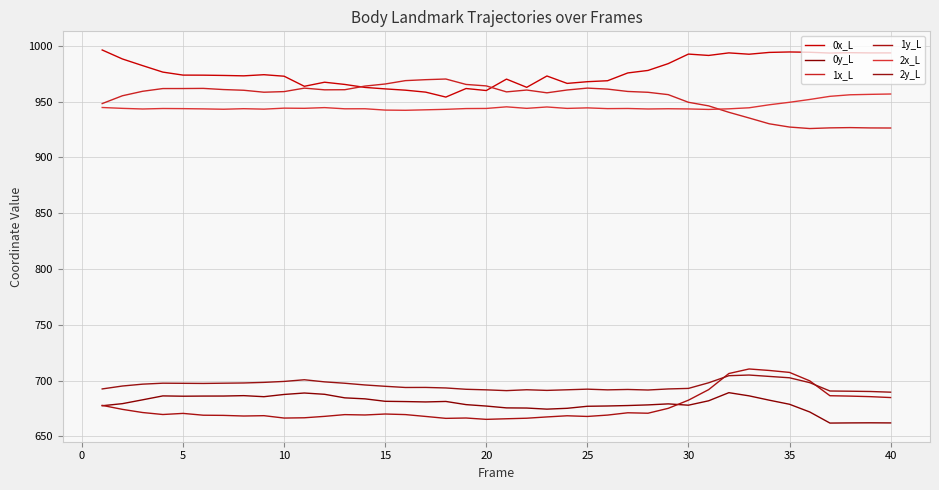

Does the chart have visible grid lines?

Yes